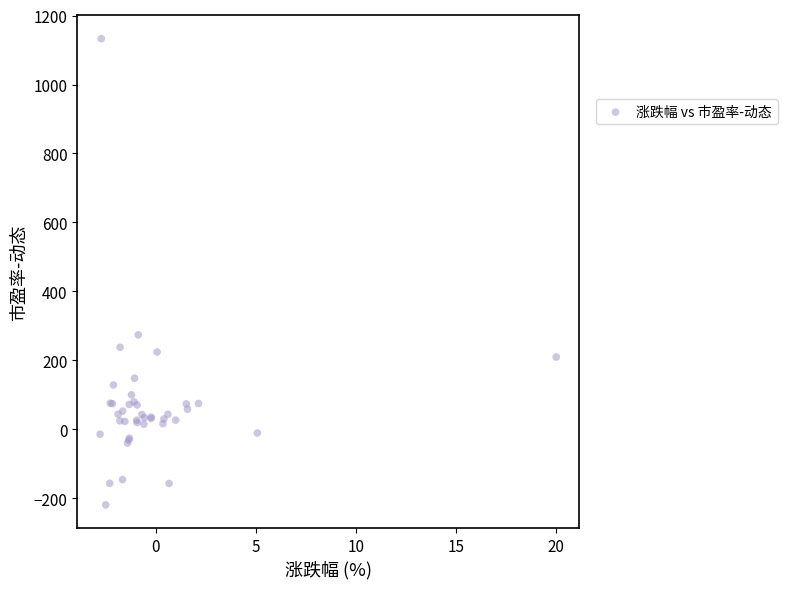

What Y value in the scatter plot is closest to 457?

274.3